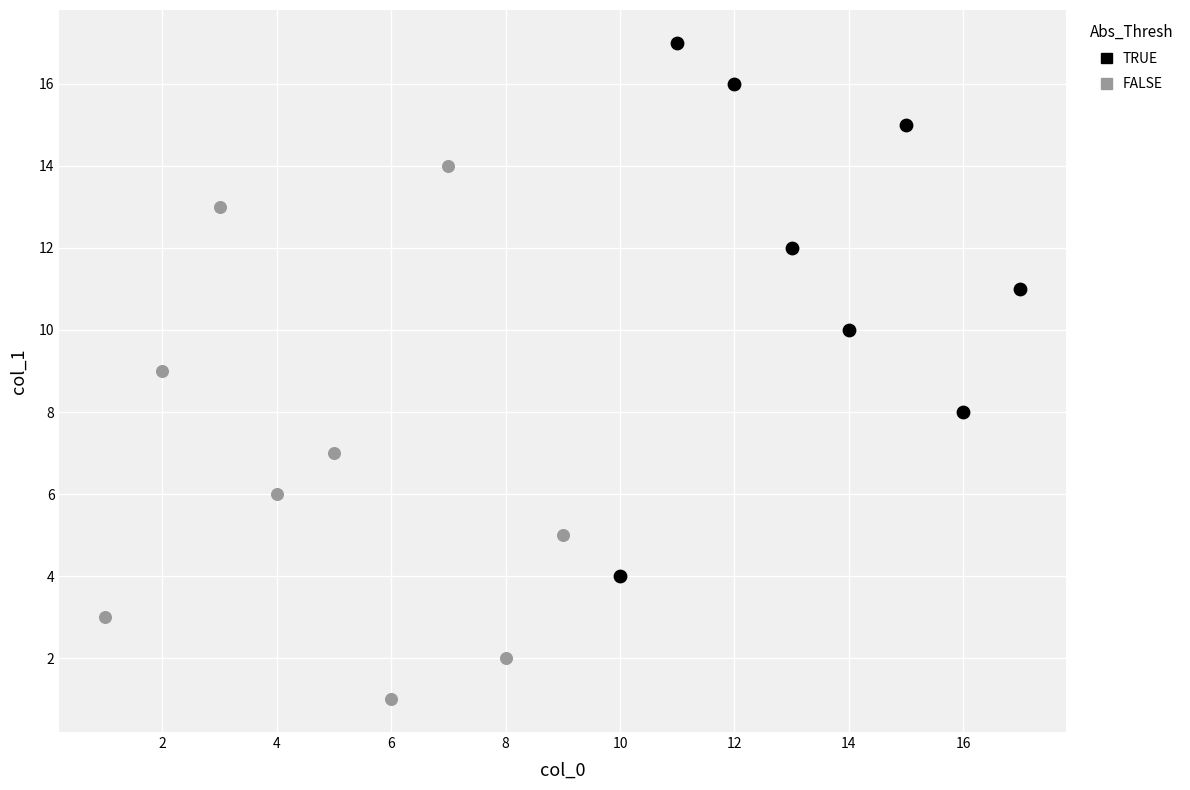

Which series reaches the maximum Y coordinate?

TRUE